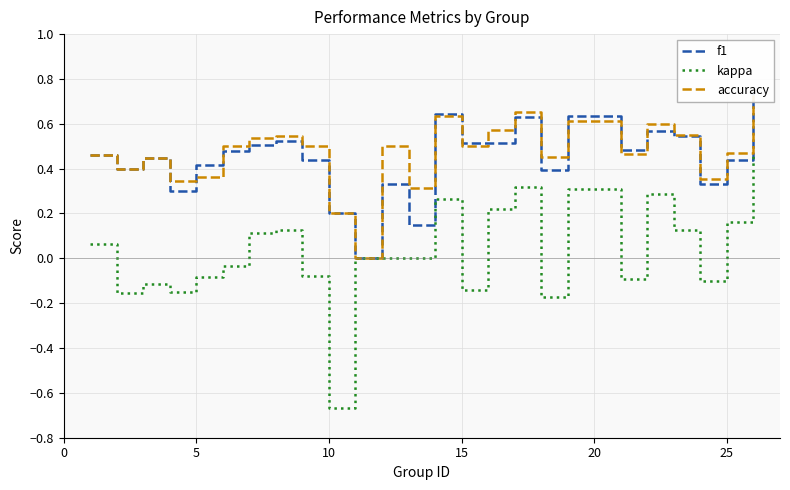

Is the value of f1 at 12 greater than the value of kappa at 30?

Yes